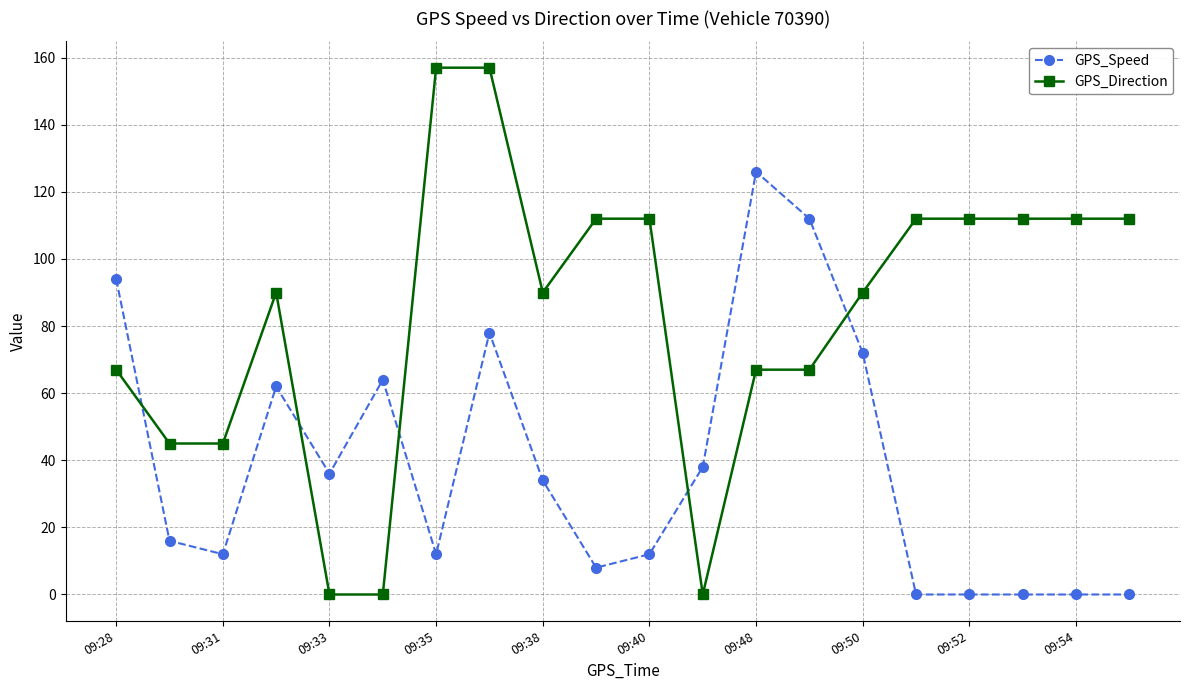

Rank the series by their average value, from lowest to highest.

GPS_Speed, GPS_Direction